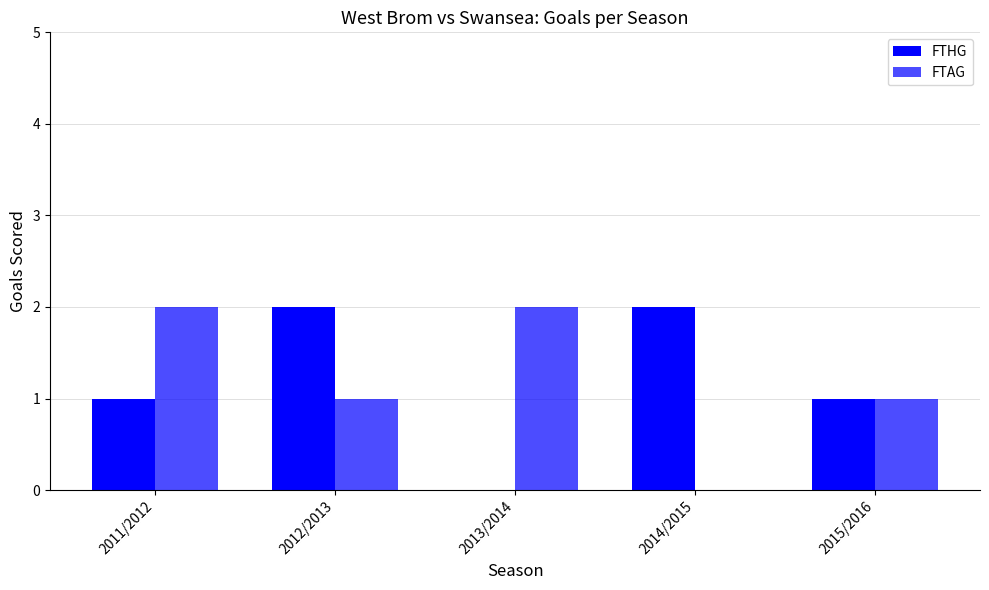

How many groups of bars are there?

5